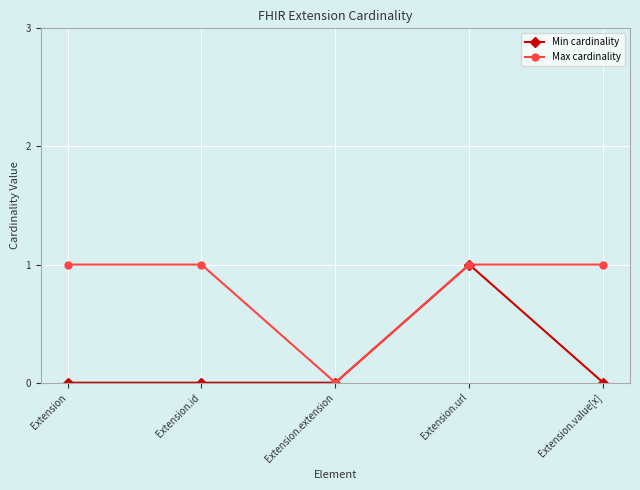

What is the label of the 4th point from the left?

Extension.url